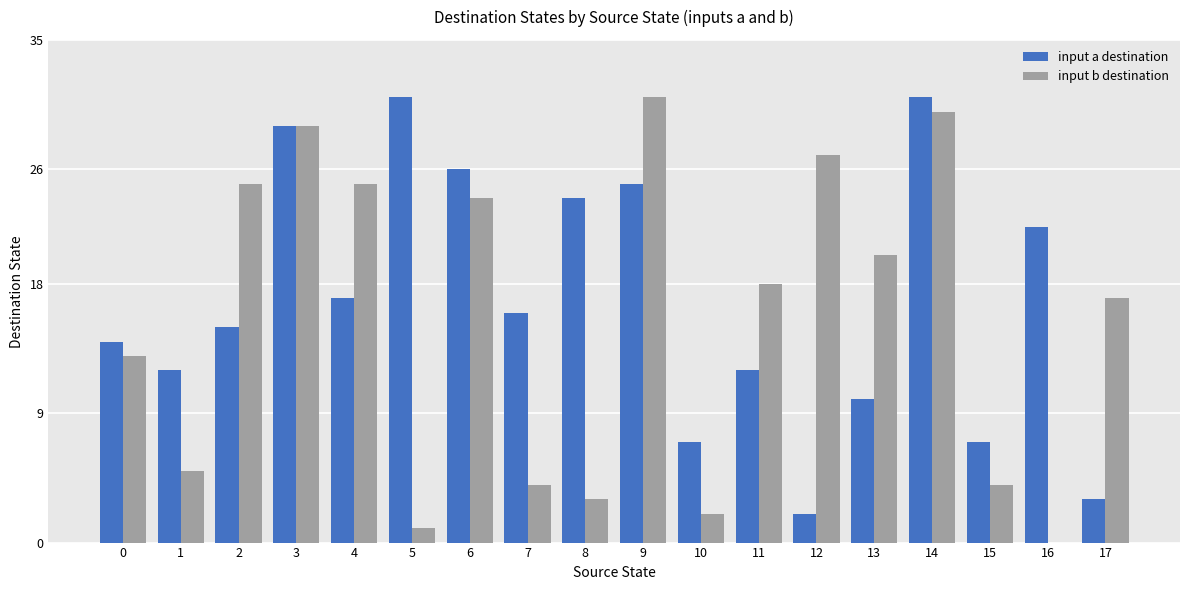

What is the sum of all input b destination values?

278